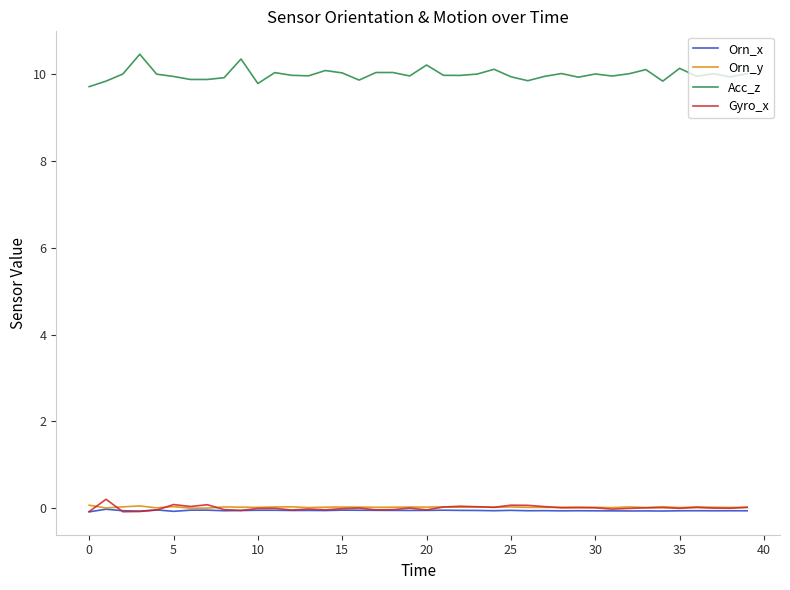

What is the minimum value for Acc_z?

9.7